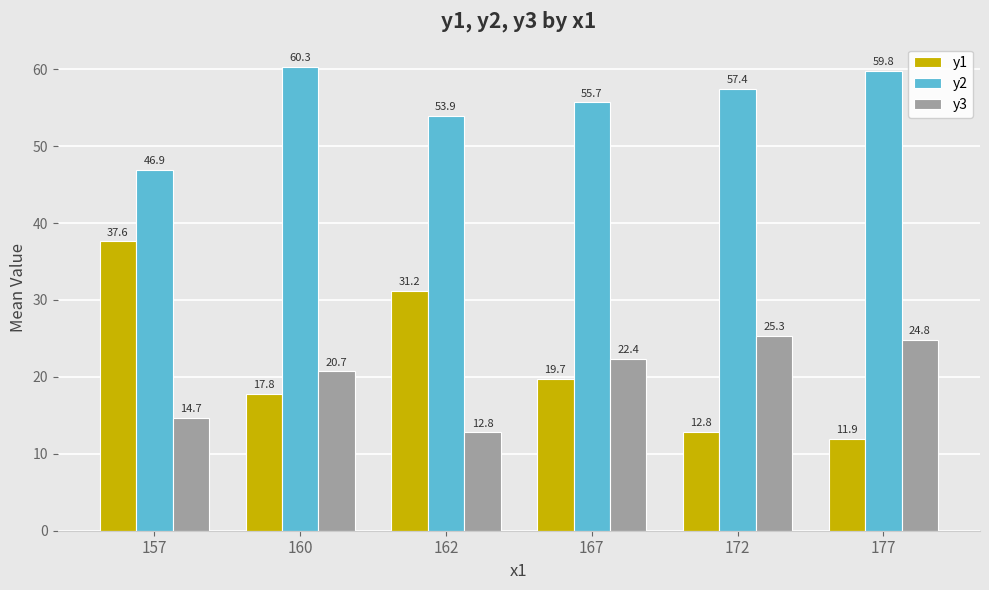

What is the maximum value for y3?

25.3